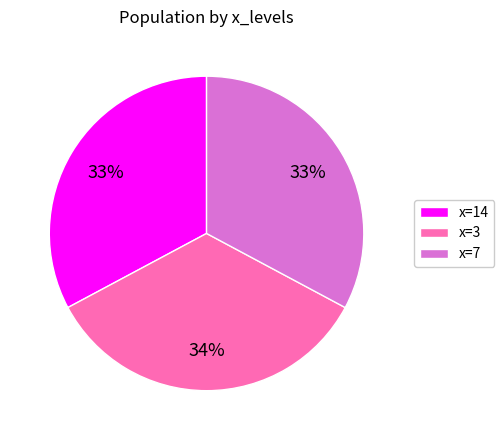

Count the number of slices in the pie.

3